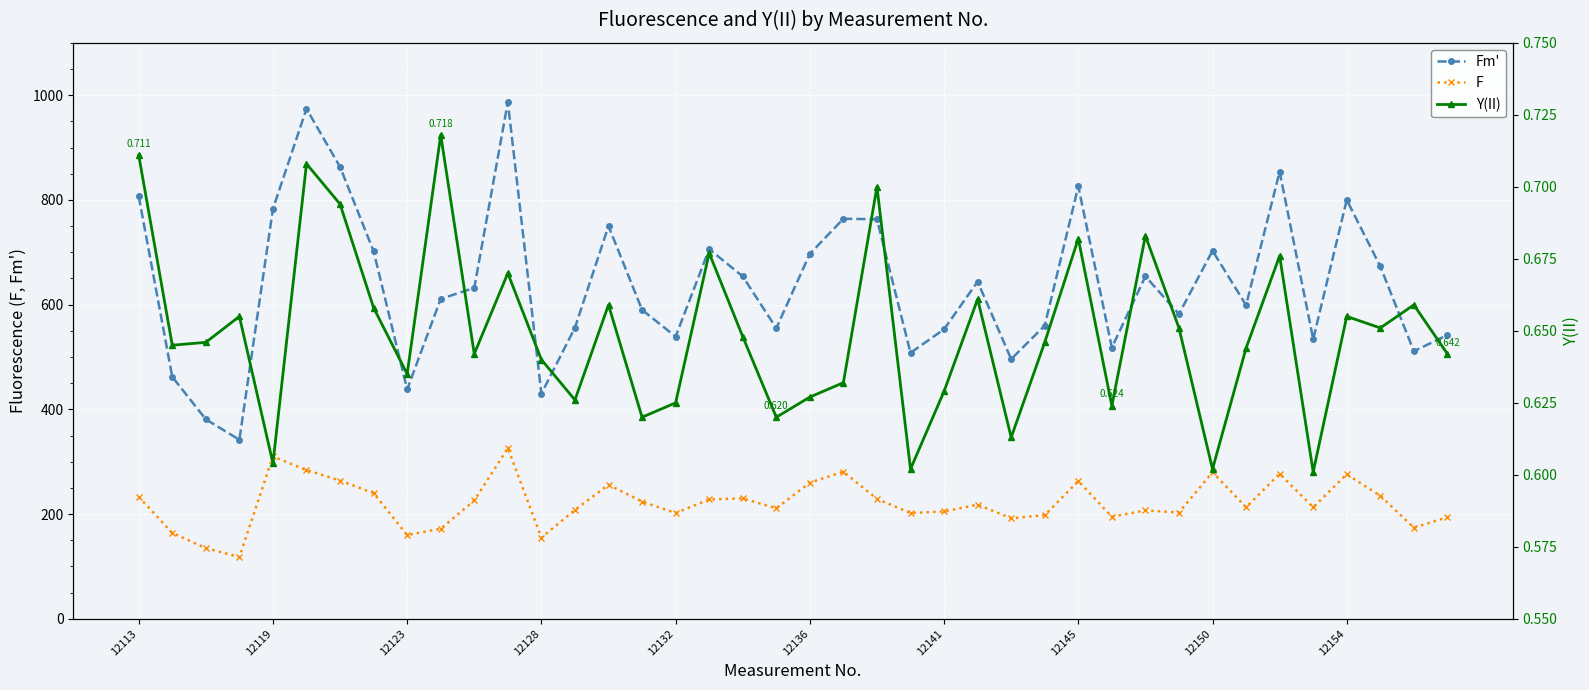

What value does the Y(II) series have at 37?

0.7